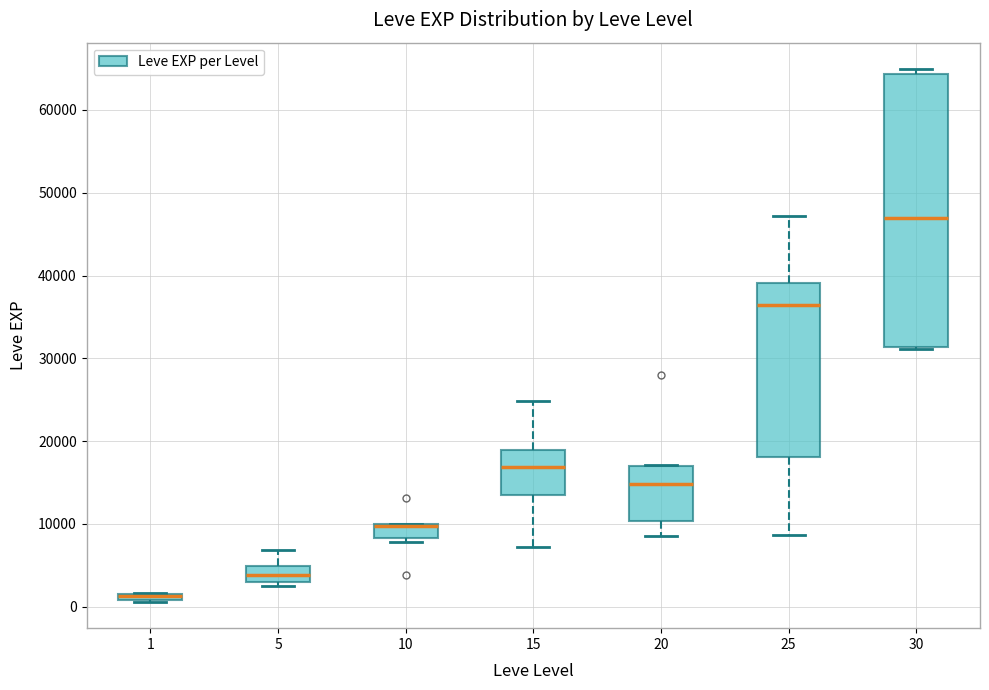

Where does the median line of the box at x = 15 sit on the y-axis? The values are not printed on the chart, so give them approximately, as read against the axis.

17000